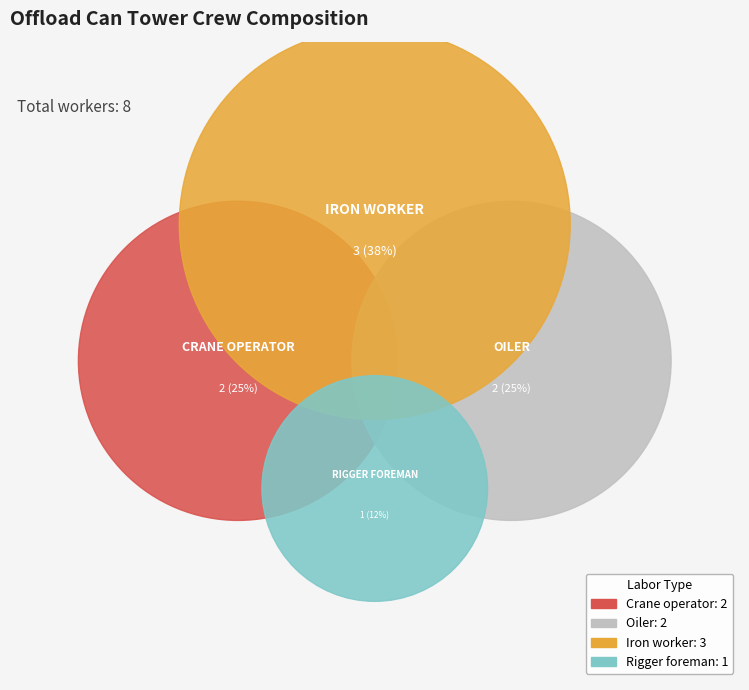

How many segments does this pie chart have?

4